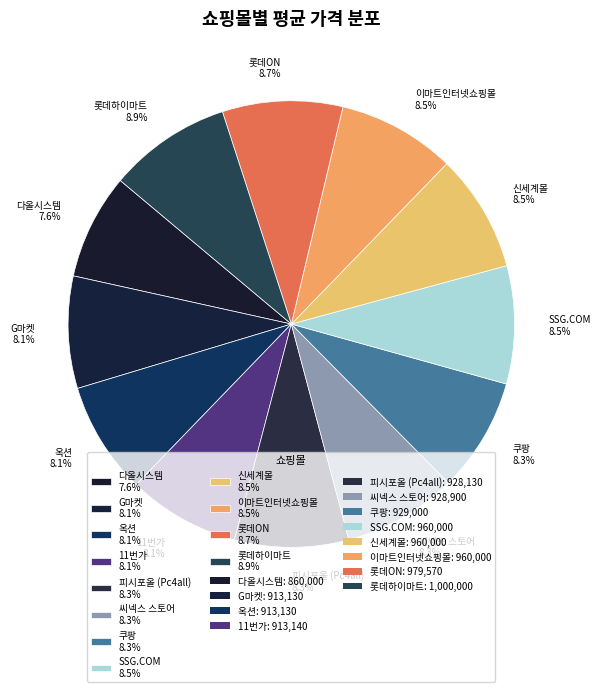

Does 씨넥스 스토어 8.3% represent more than half of the total?

No